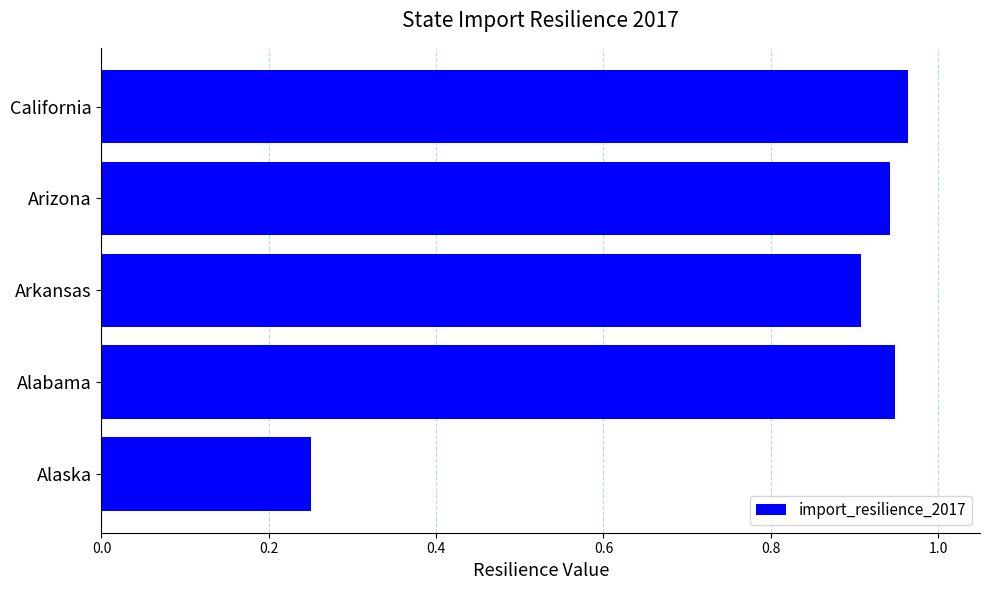

Is it true that the value at Arizona is 0.9?

True